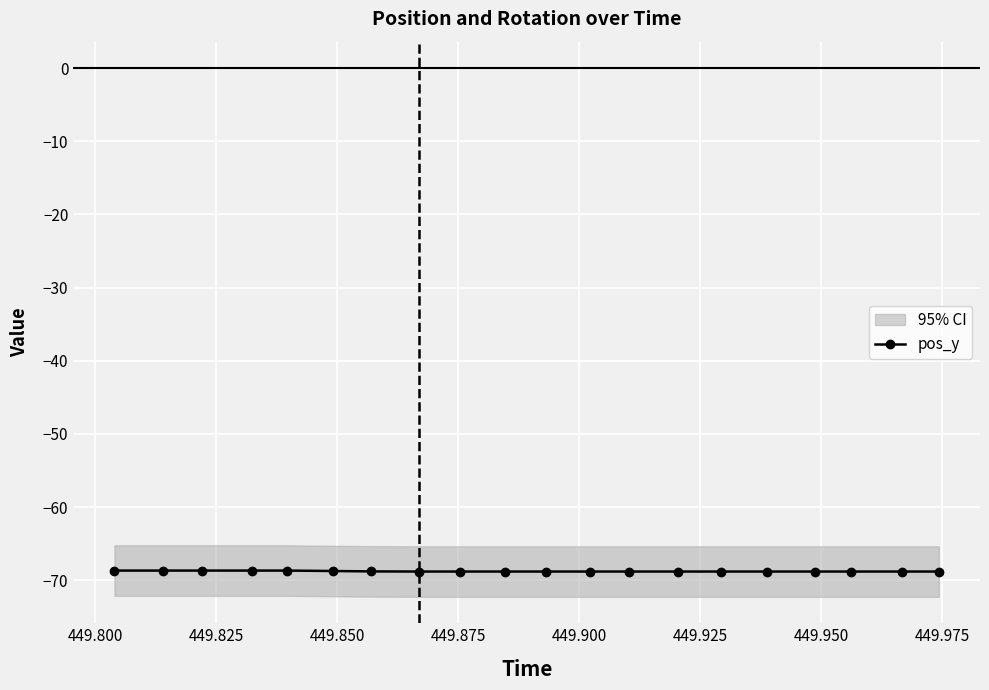

What is the value of the pos_y point at the 9th from the left?

-68.8